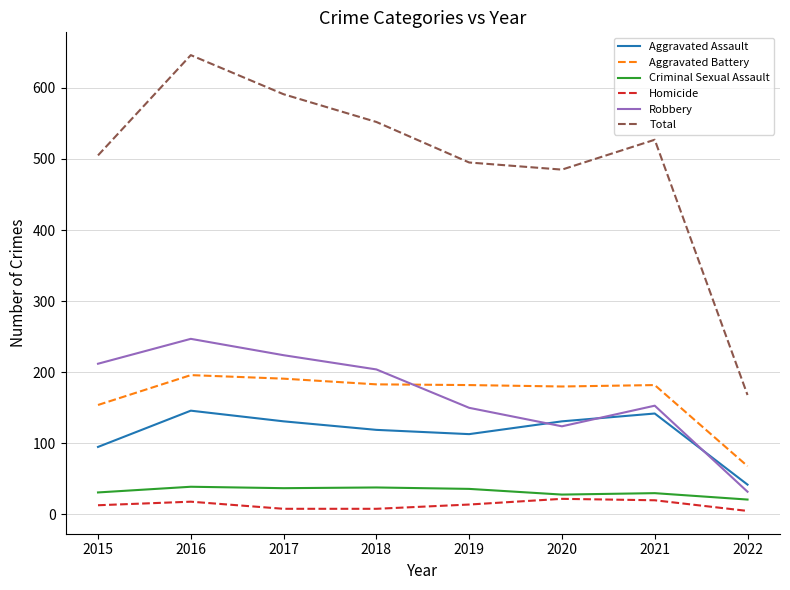

What is the difference between the highest and lowest values at 2015?

492